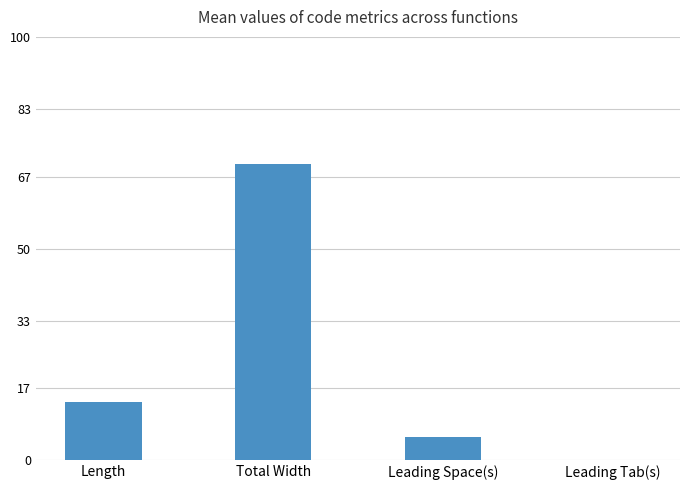

What is the sum of the values at Total Width and Leading Space(s)?

75.6